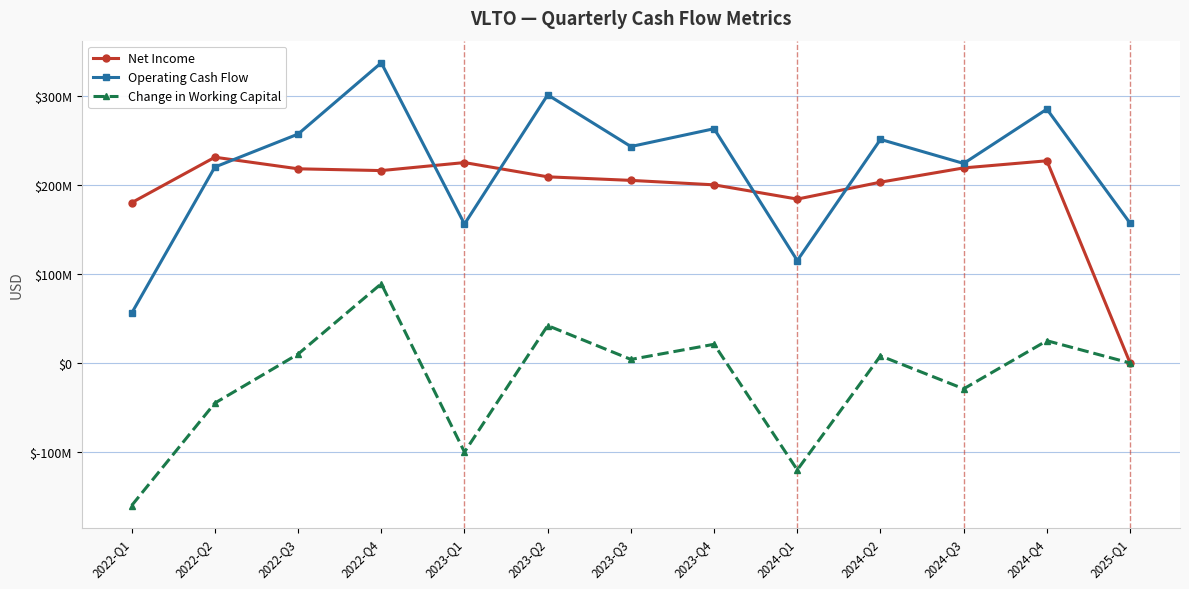

Where is the first local maximum for Net Income?

2022-Q2